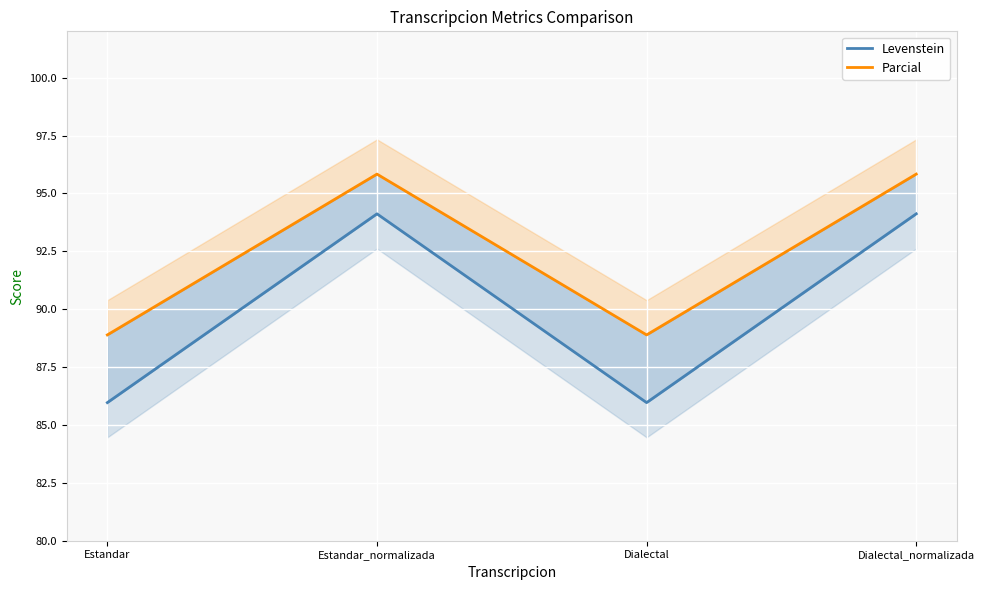

Reading right to left, transcribe all the data shown in this chart.

Levenstein: 94.1	86.0	94.1	86.0
Parcial: 95.8	88.9	95.8	88.9